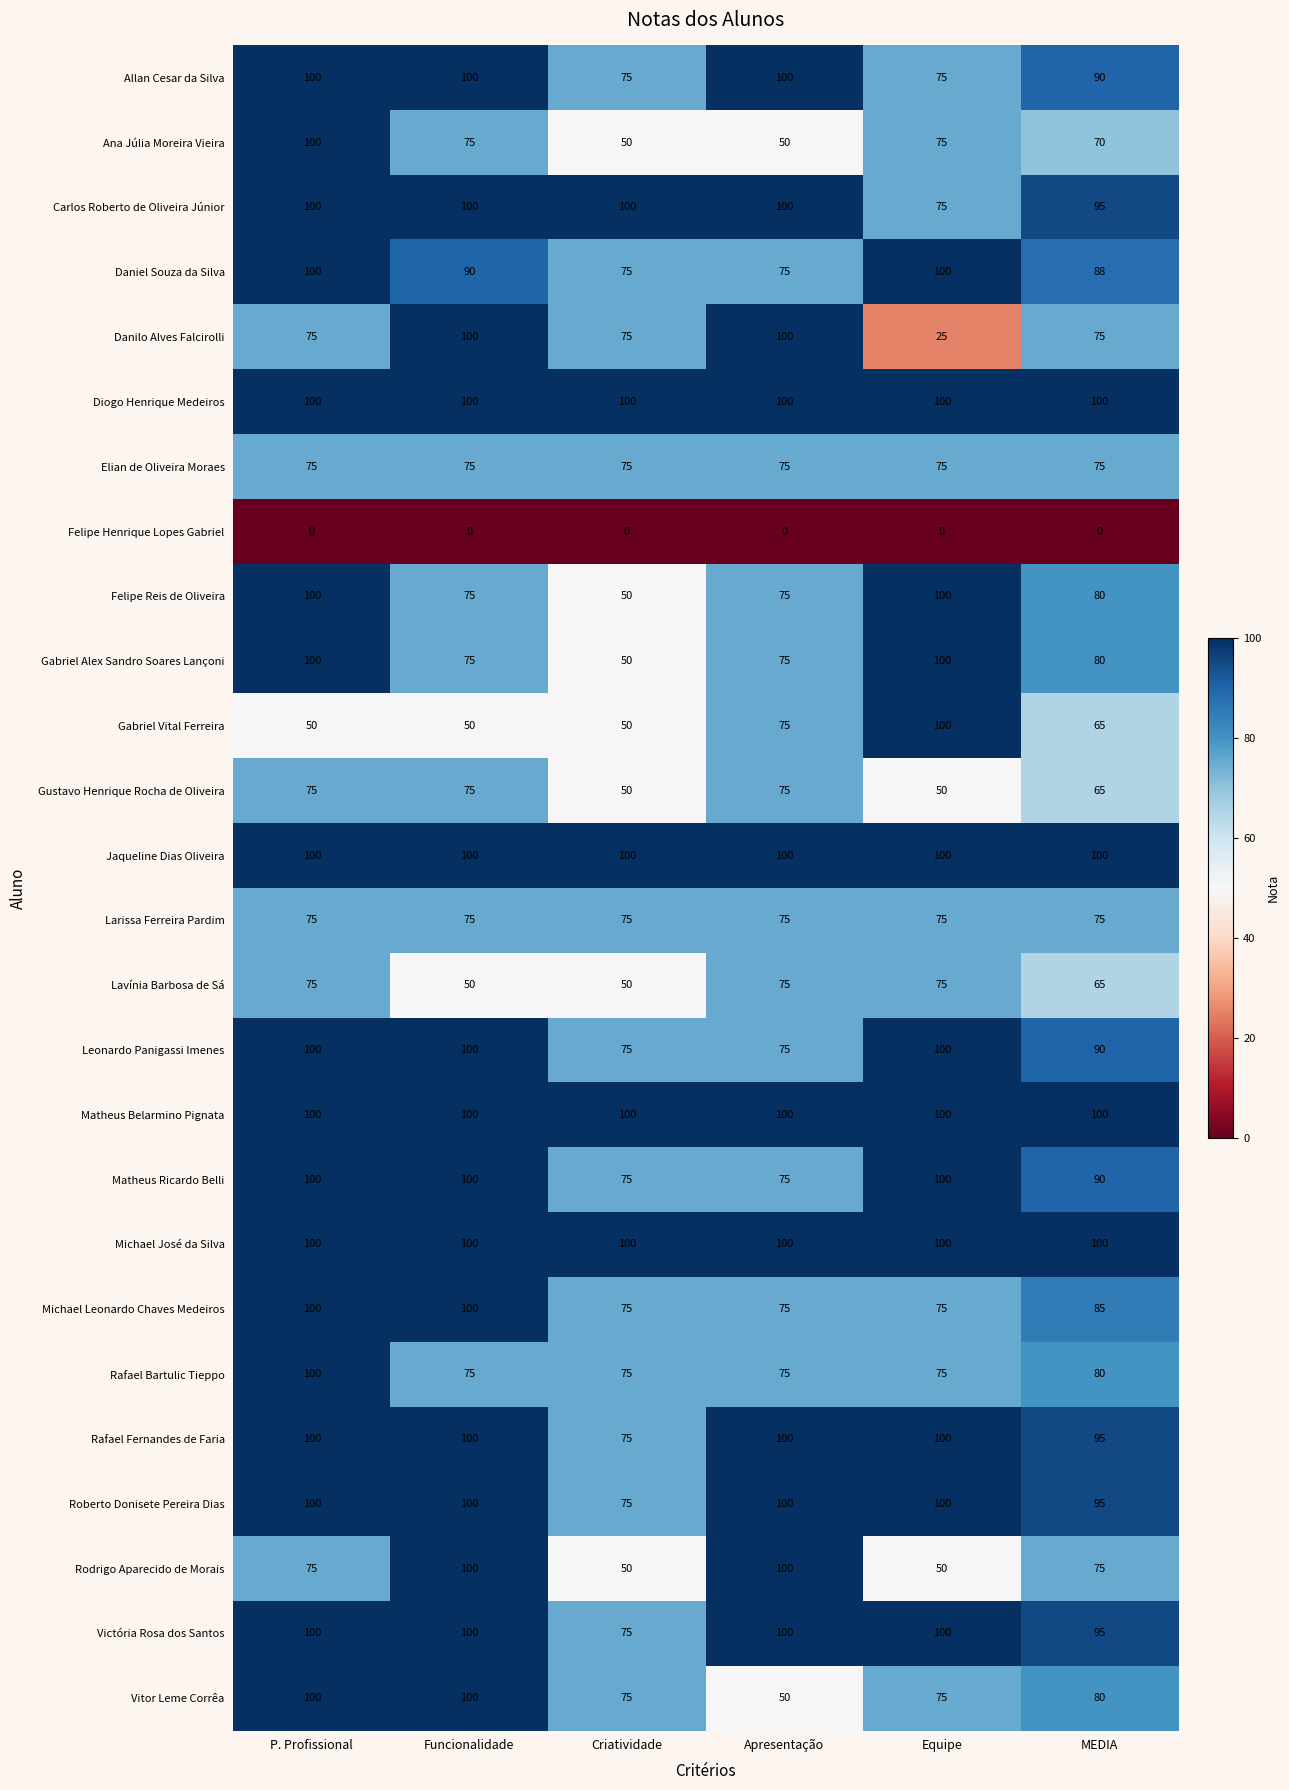

True or false: Rafael Fernandes de Faria has a value of 95 at MEDIA.

True